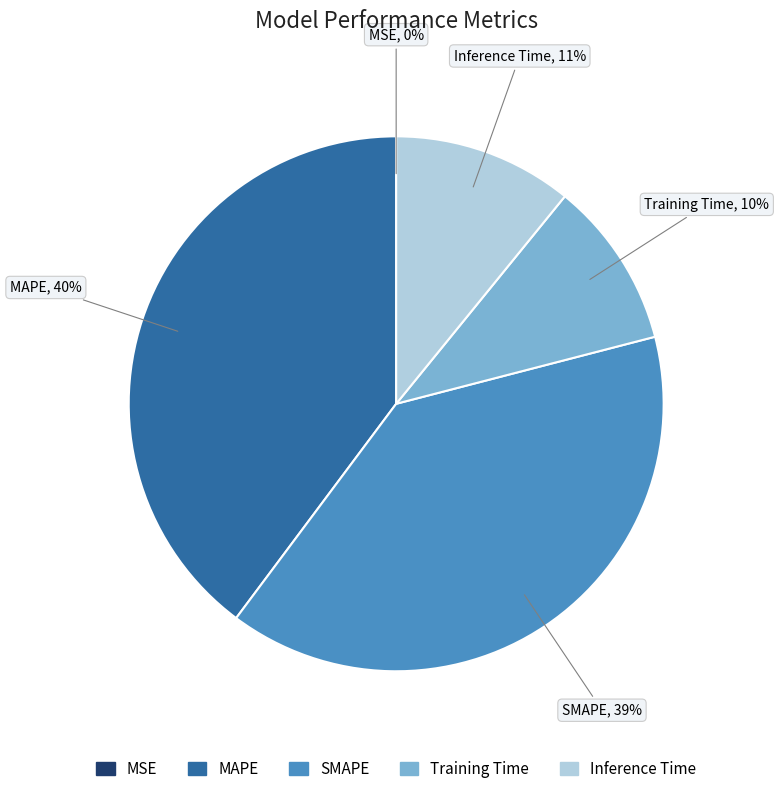

To the nearest percent, what percentage of the pie is SMAPE?

39%